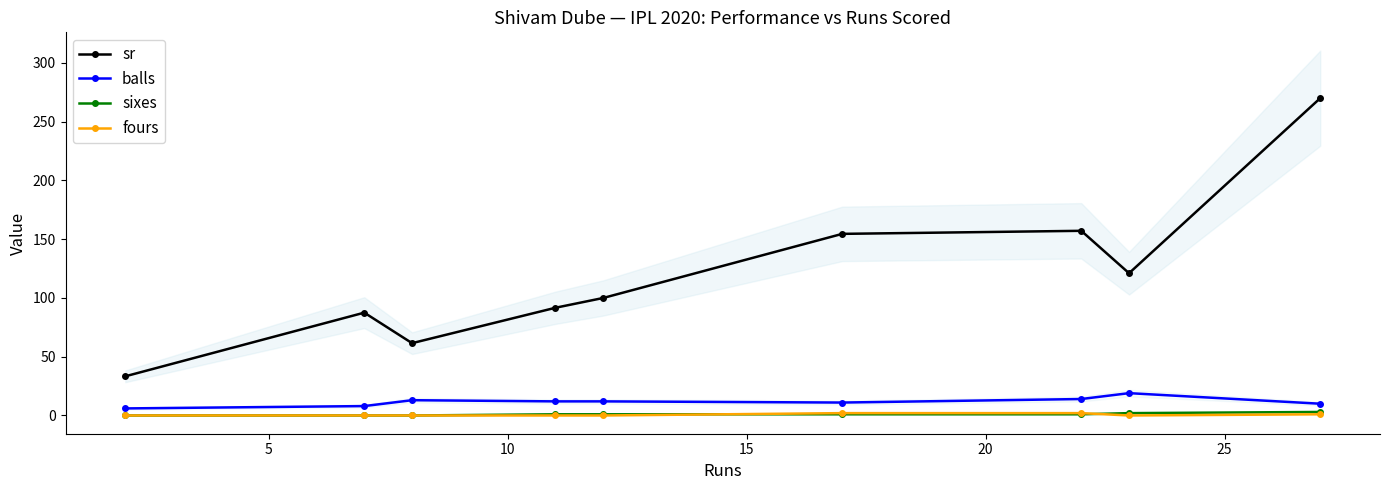

What are all the series names shown in the legend?

sr, balls, sixes, fours